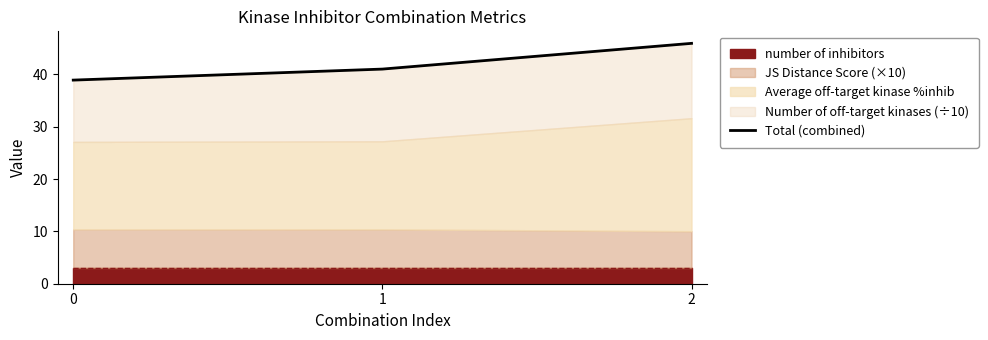

Rank the categories by value from highest to lowest.

2, 1, 0